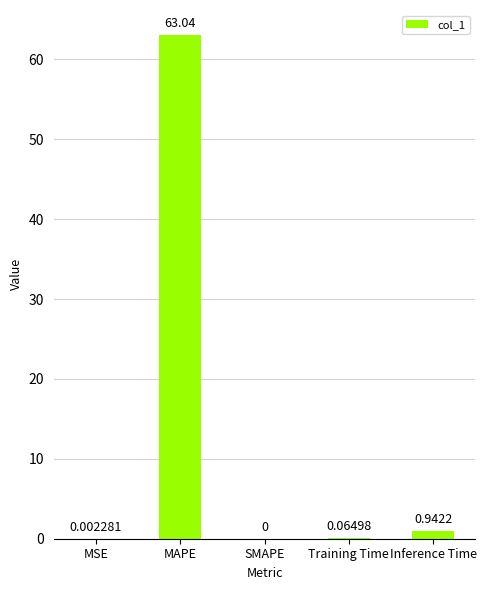

Where is the data nearest to the value 31?

Inference Time